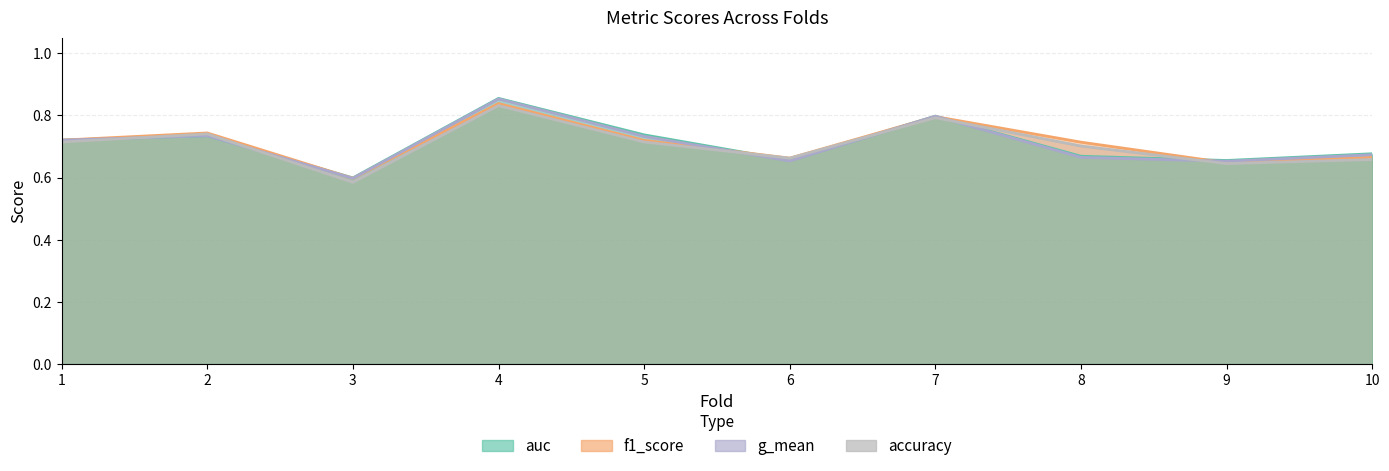

How many interior local valleys does the g_mean series have?

3